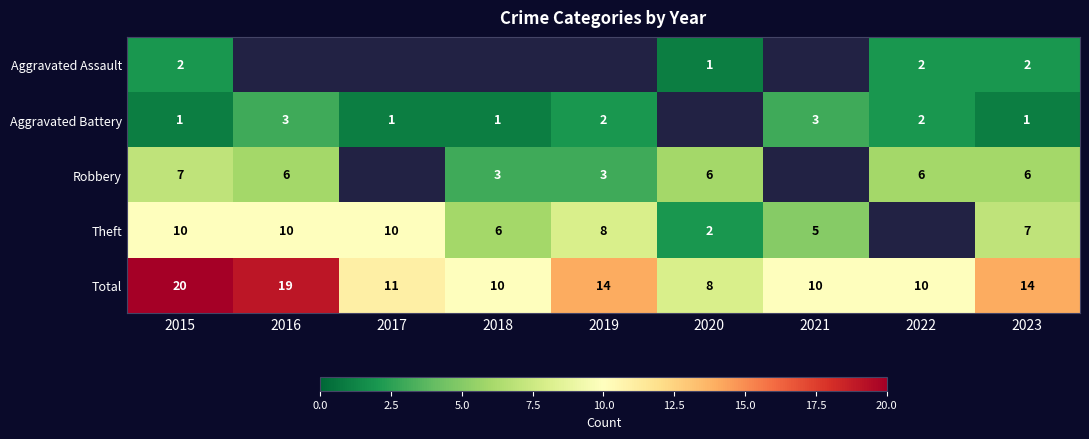

At which label does Aggravated Battery first exceed 2?

2016